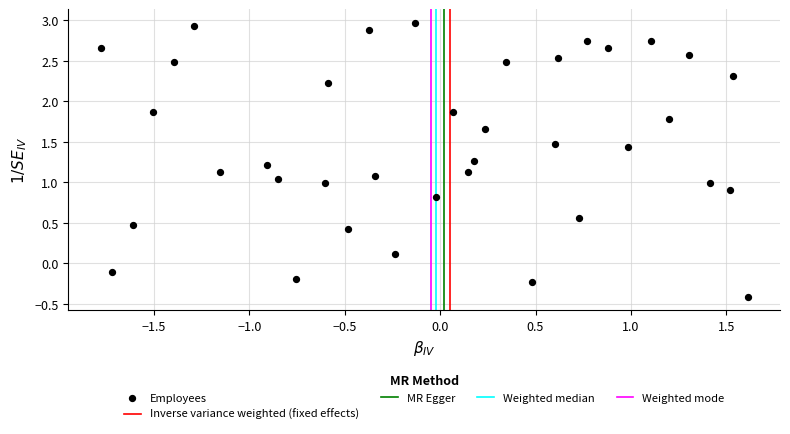

What is the range of Y values (max minus min)?

3.4